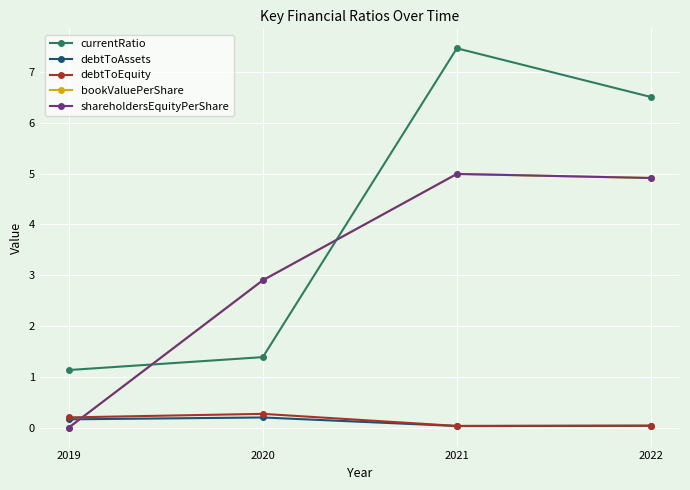

What is the average value of the debtToEquity series?

0.1